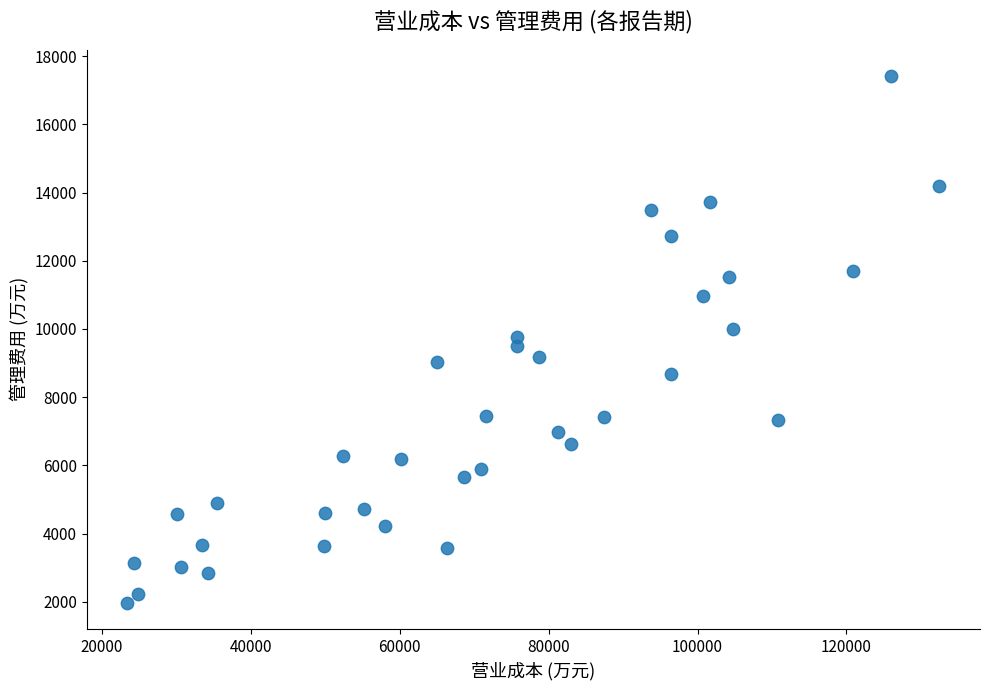

What is the range of Y values (max minus min)?

15458